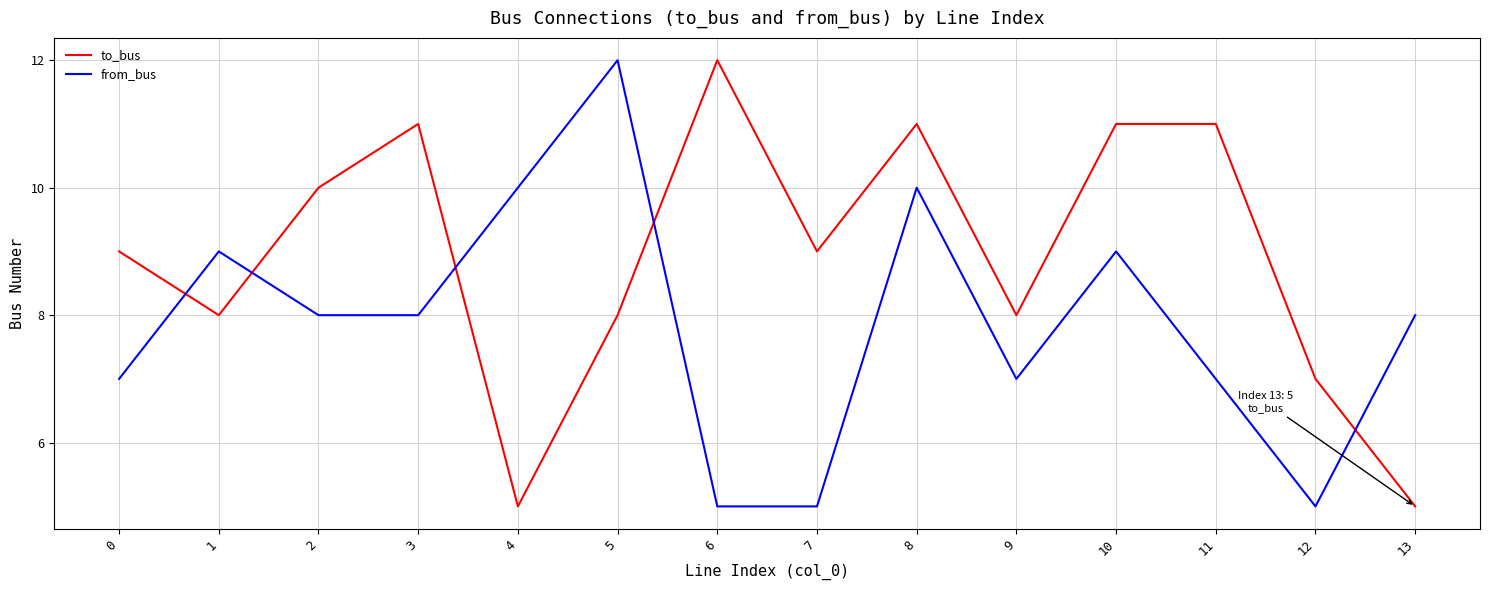

True or false: to_bus has a value of 2 at 5.

False